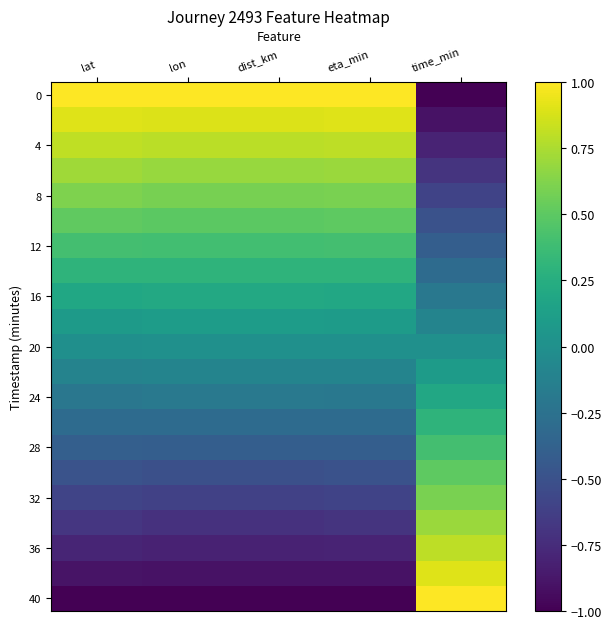

At which category does the chart reach its peak across all series?

lat